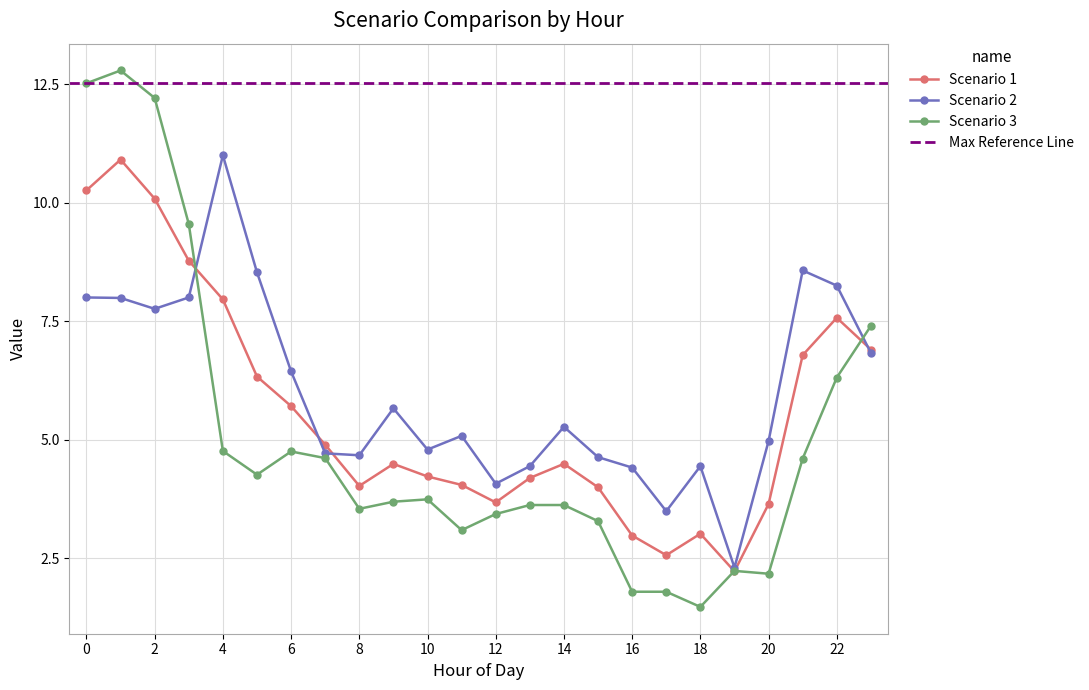

At 2, list the series in order from smallest to largest.

Scenario 2, Scenario 1, Scenario 3